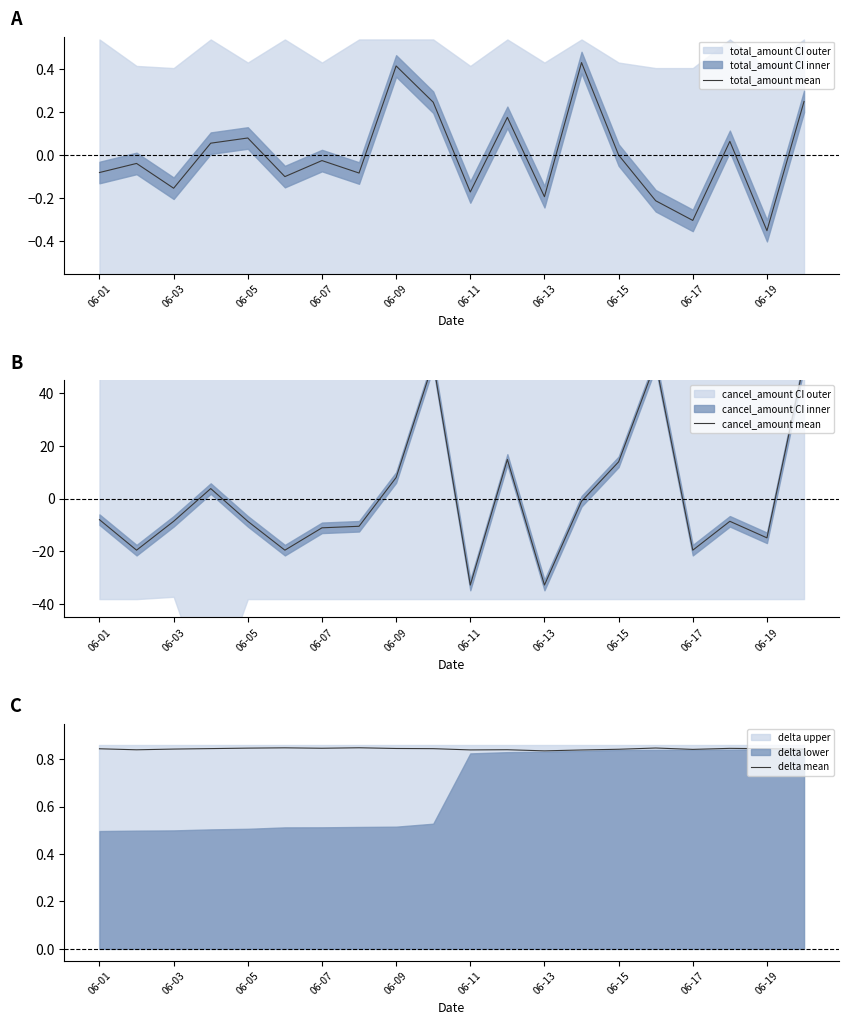

Is this an area chart (filled region under the line)?

No